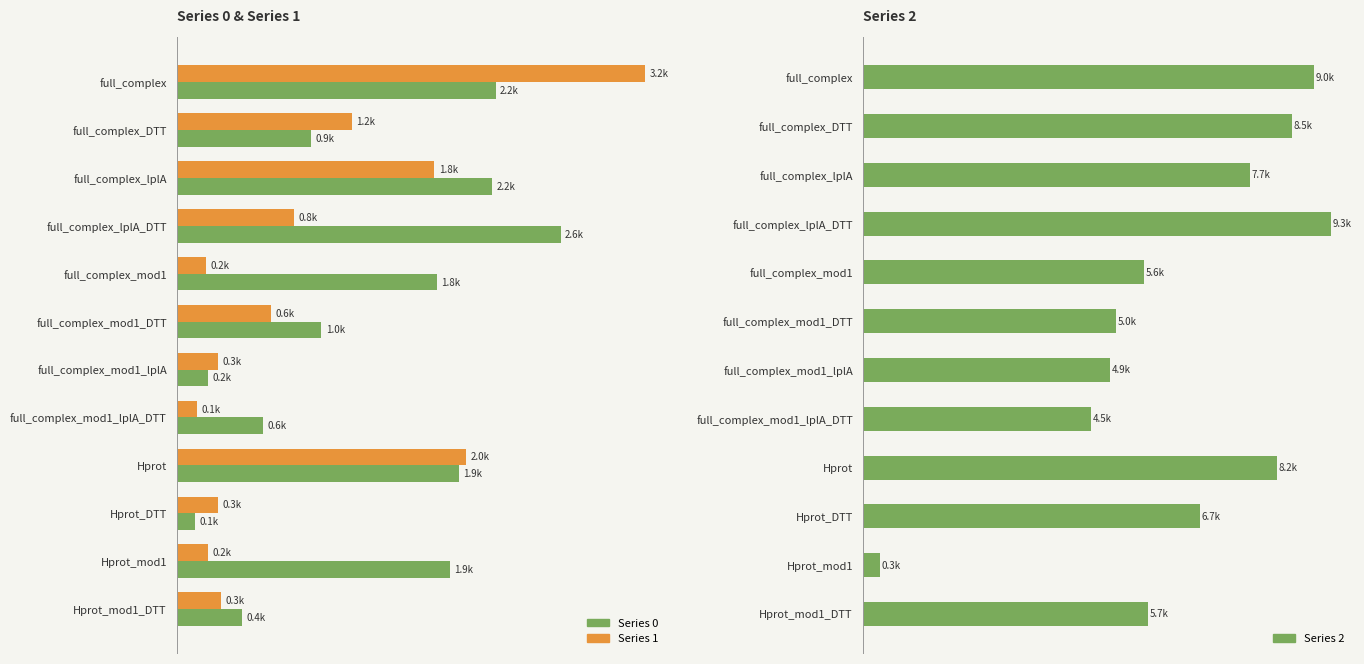

What is the difference between the highest and lowest values at full_complex_mod1_DTT?

4385.5